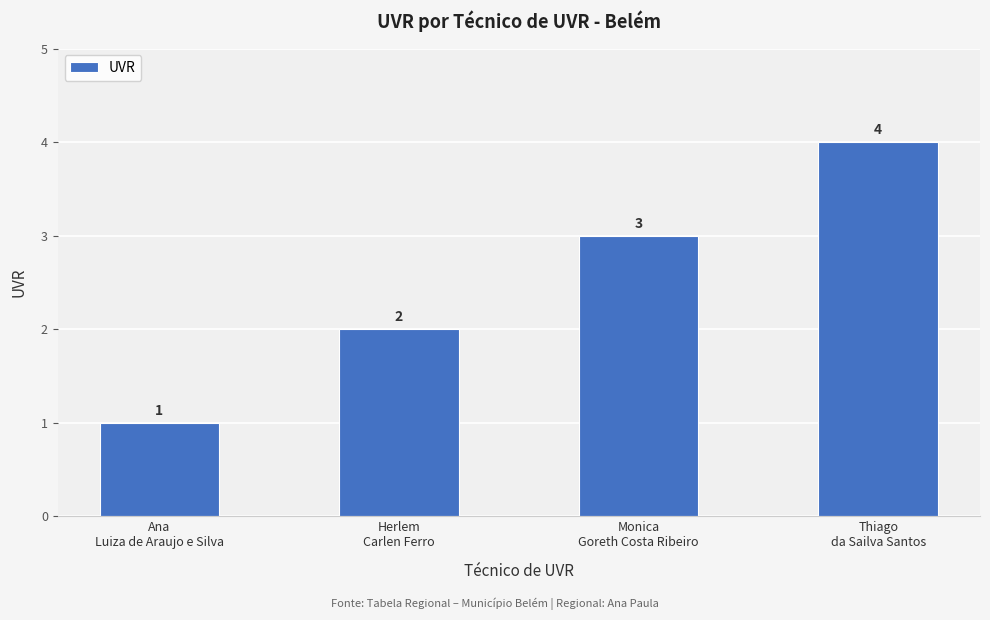

Does the chart contain any negative values?

No